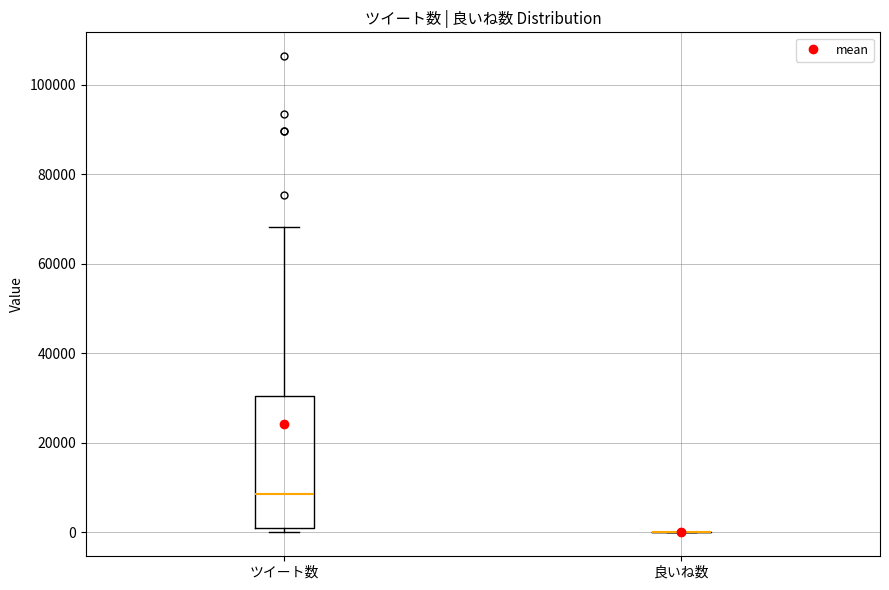

Reading left to right, transcribe this box plot: for each box, give where its median line is, the range the box spans, and where its two whiskers end, as read against the y-axis. The values are not printed on the chart, so give them approximately, as read against the axis.

ツイート数: median 8000, box 0 to 30000, whiskers 0 (just below the box's lower edge) to 68000
良いね数: box collapsed to a line at 0, whiskers 0 to 0